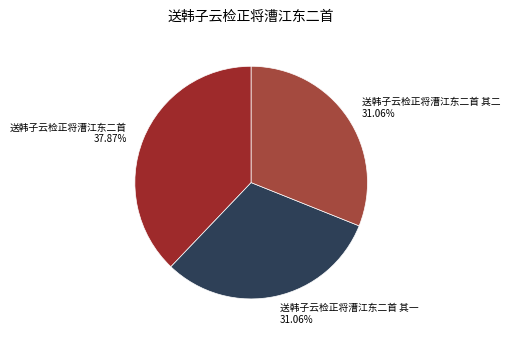

Does any single category account for the majority?

No